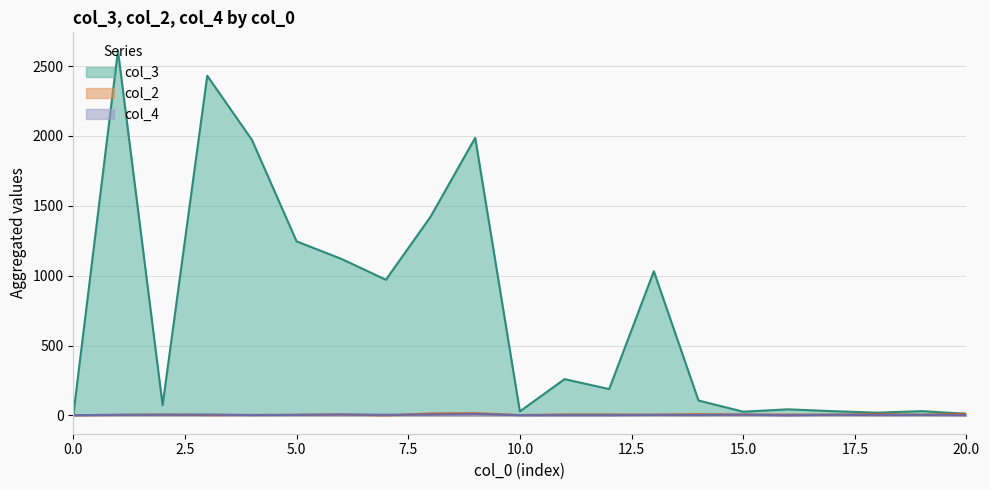

True or false: col_4 has more than 2 points higher than both neighbors.

True